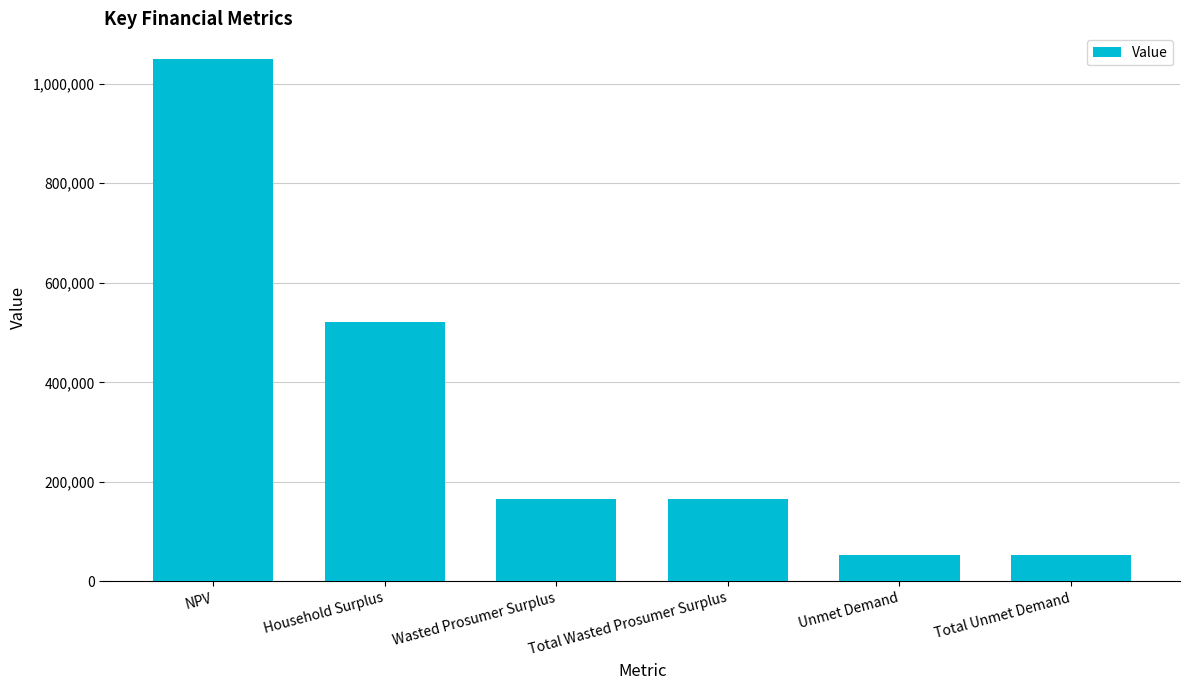

What value does the data have at NPV?

1048954.9